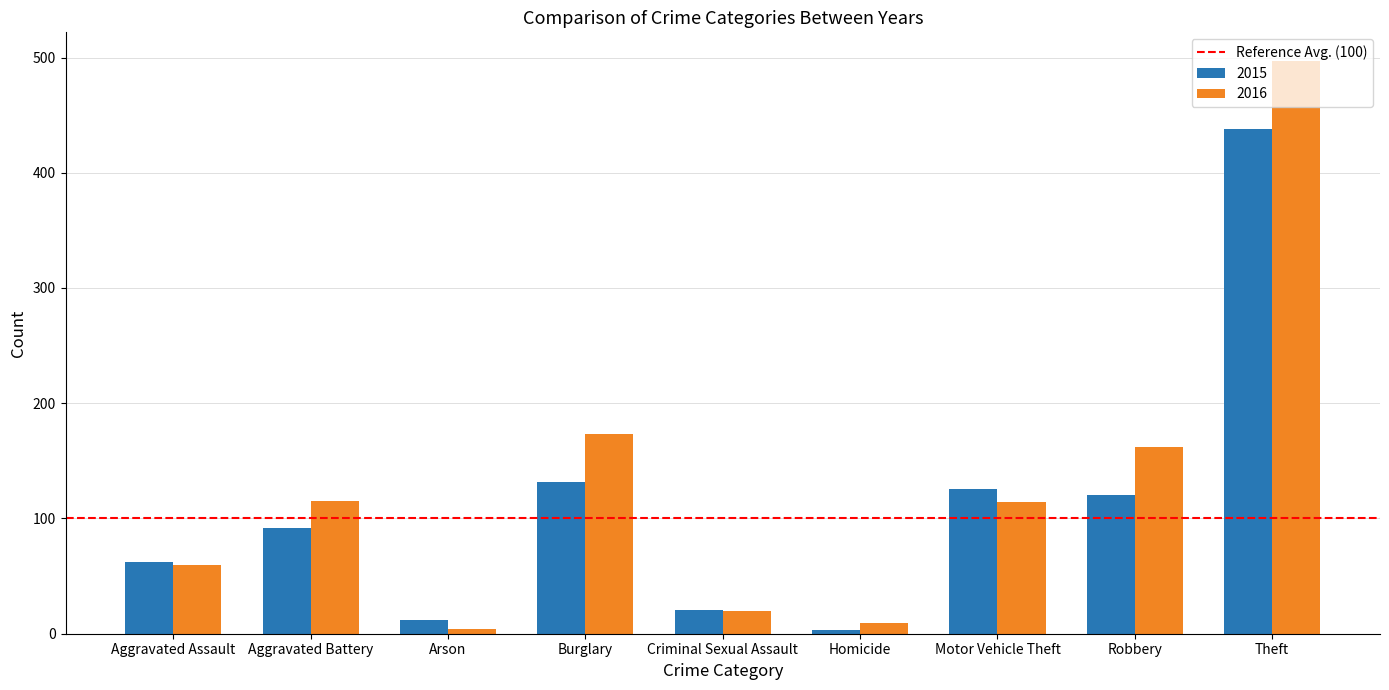

How many categories are shown in the chart?

9